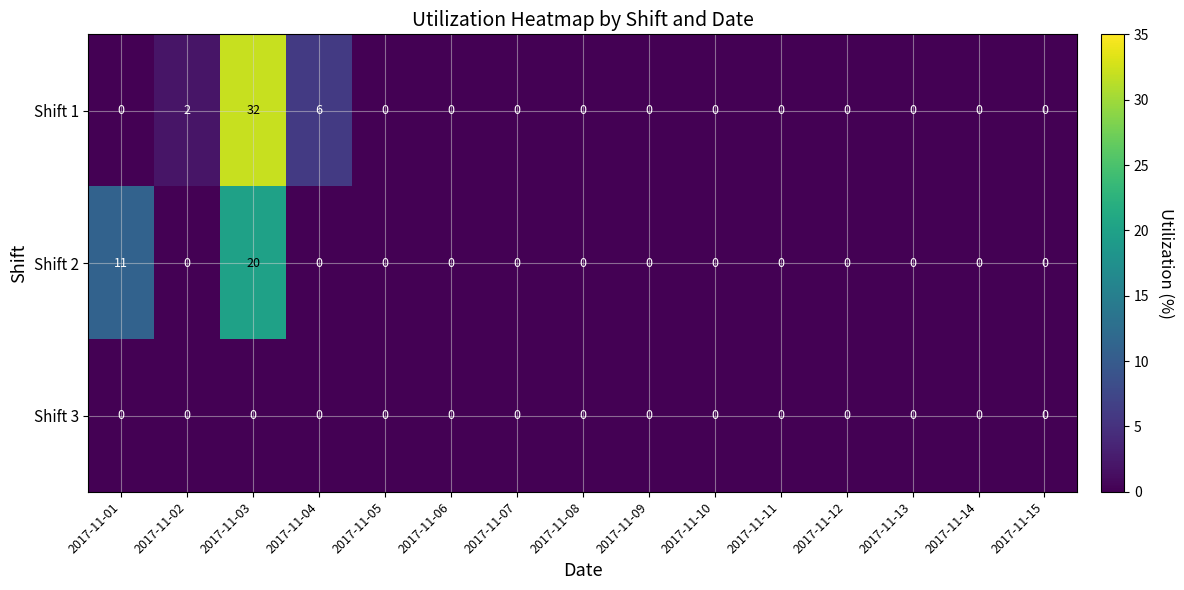

What is the sum of the Shift 1 values at 2017-11-03 and 2017-11-07?

32